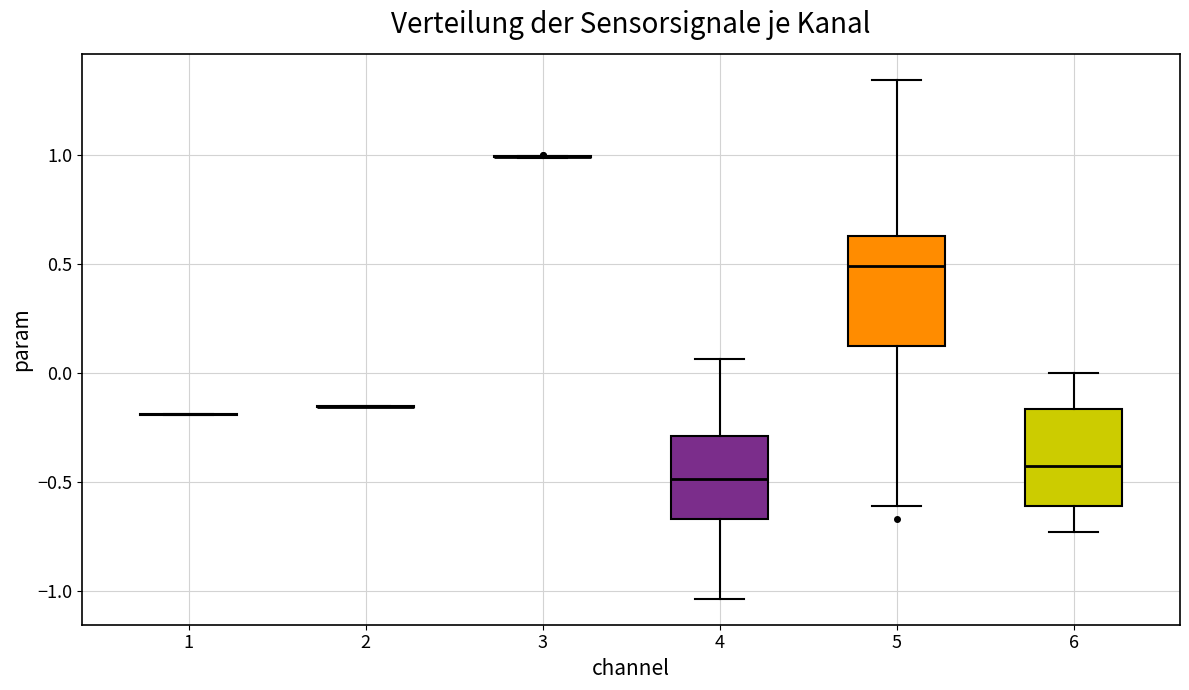

Reading left to right, transcribe this box plot: for each box, give where its median line is, the range the box spans, and where its two whiskers end, as read against the y-axis. The values are not printed on the chart, so give them approximately, as read against the axis.

1: box collapsed to a line at -0.20, whiskers -0.20 to -0.20
2: box collapsed to a line at -0.15, whiskers -0.15 to -0.15
3: box collapsed to a line at 1.00, whiskers 1.00 to 1.00
4: median -0.50, box -0.65 to -0.30, whiskers -1.05 to 0.05
5: median 0.50, box 0.10 to 0.65, whiskers -0.60 to 1.35
6: median -0.45, box -0.60 to -0.15, whiskers -0.75 to 0.00